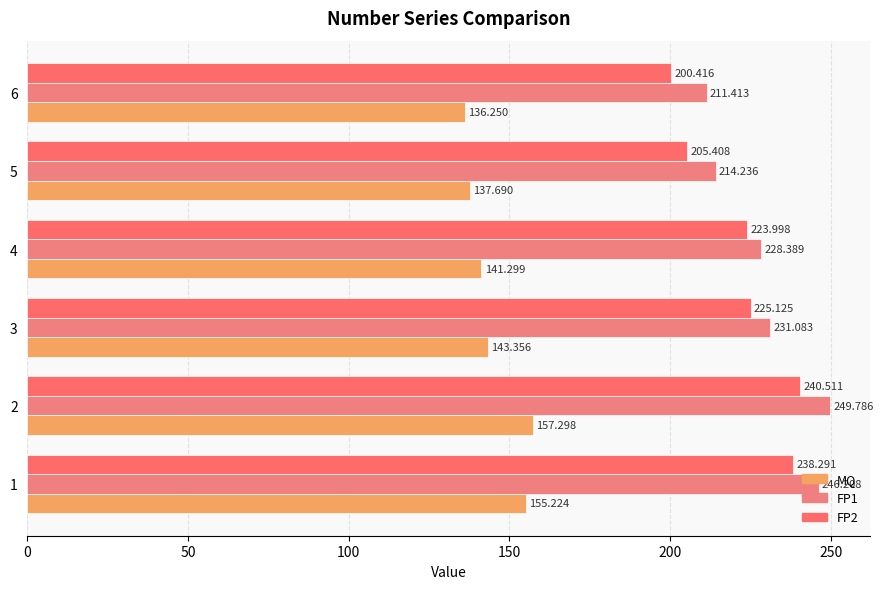

At which category does the chart reach its minimum across all series?

6